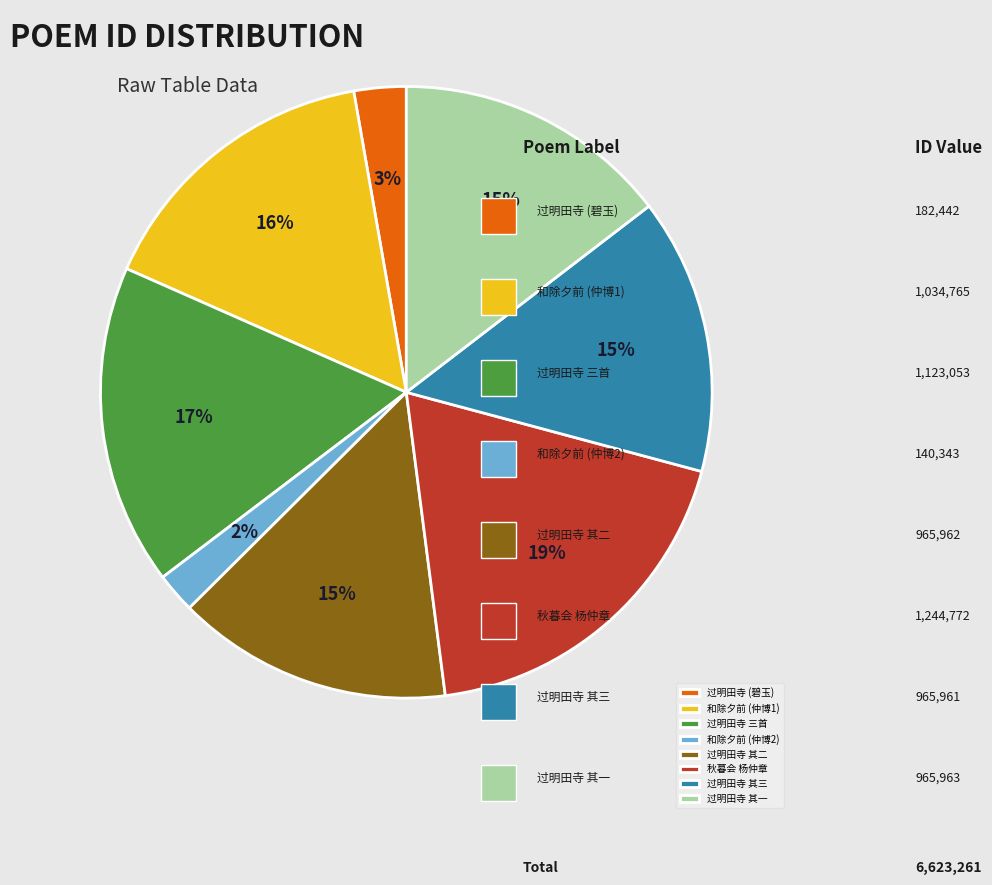

How many slices are in this pie chart?

8